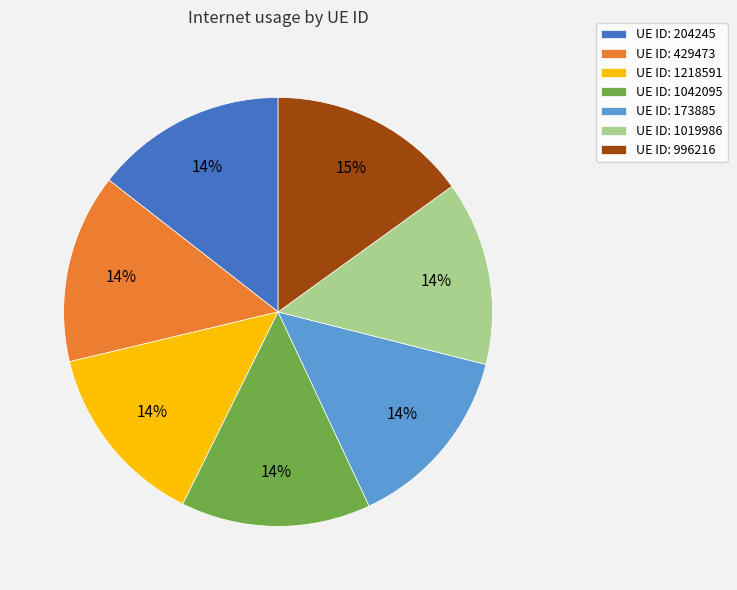

What is the largest slice in the pie chart?

UE ID: 996216